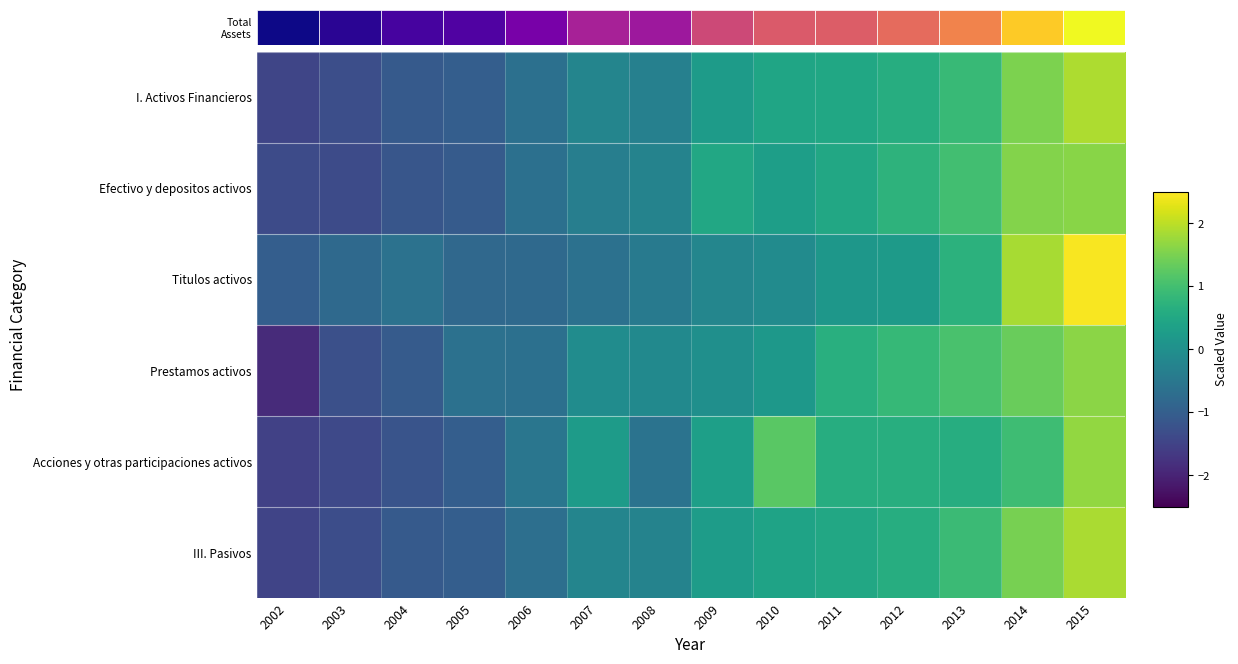

Where is I. Activos Financieros nearest to the value 0?

2007